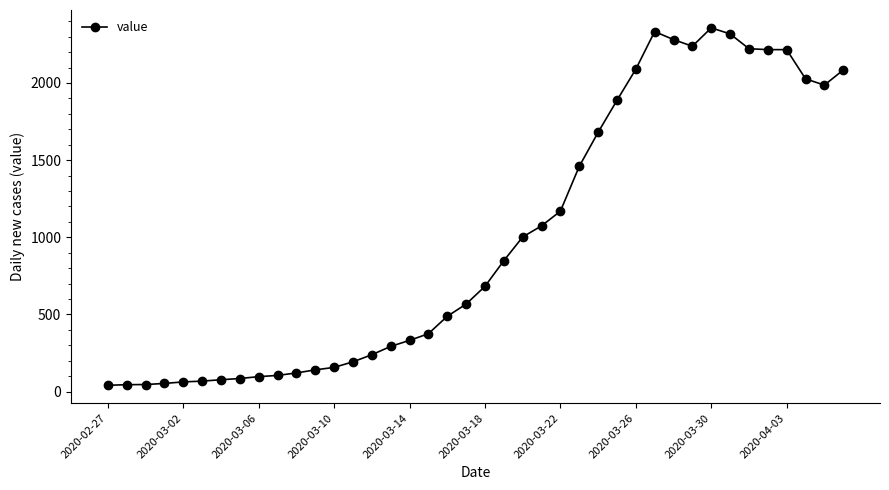

What is the greatest value displayed?

2357